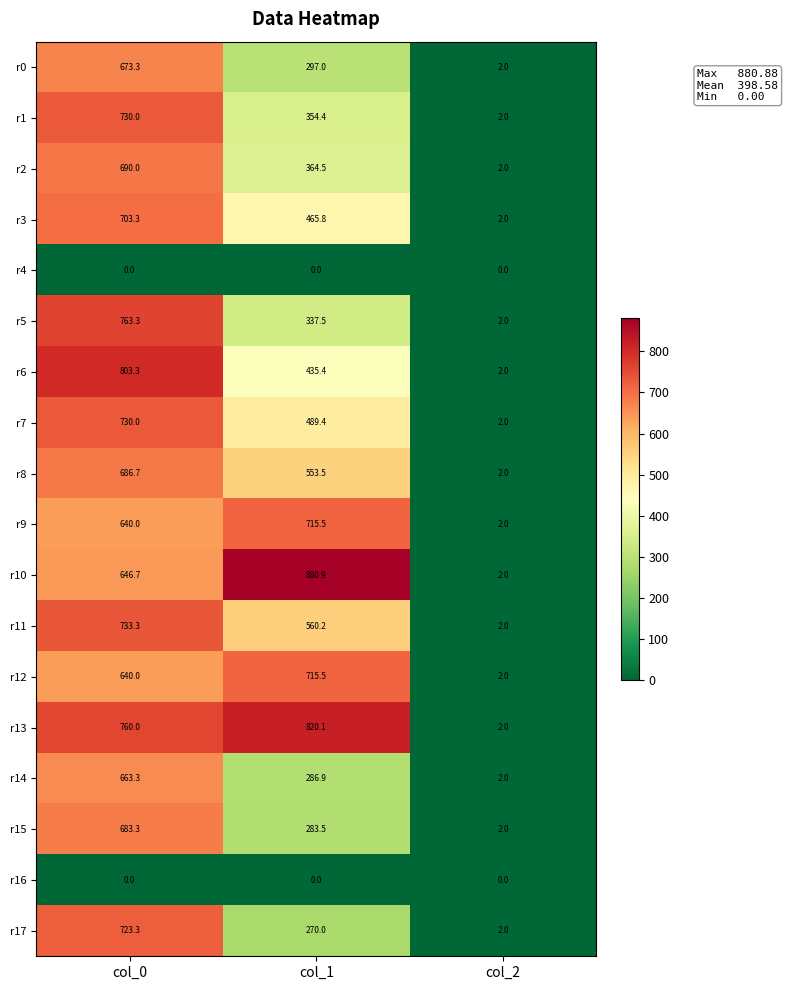

True or false: r5 has a value of 1216.9 at col_0.

False